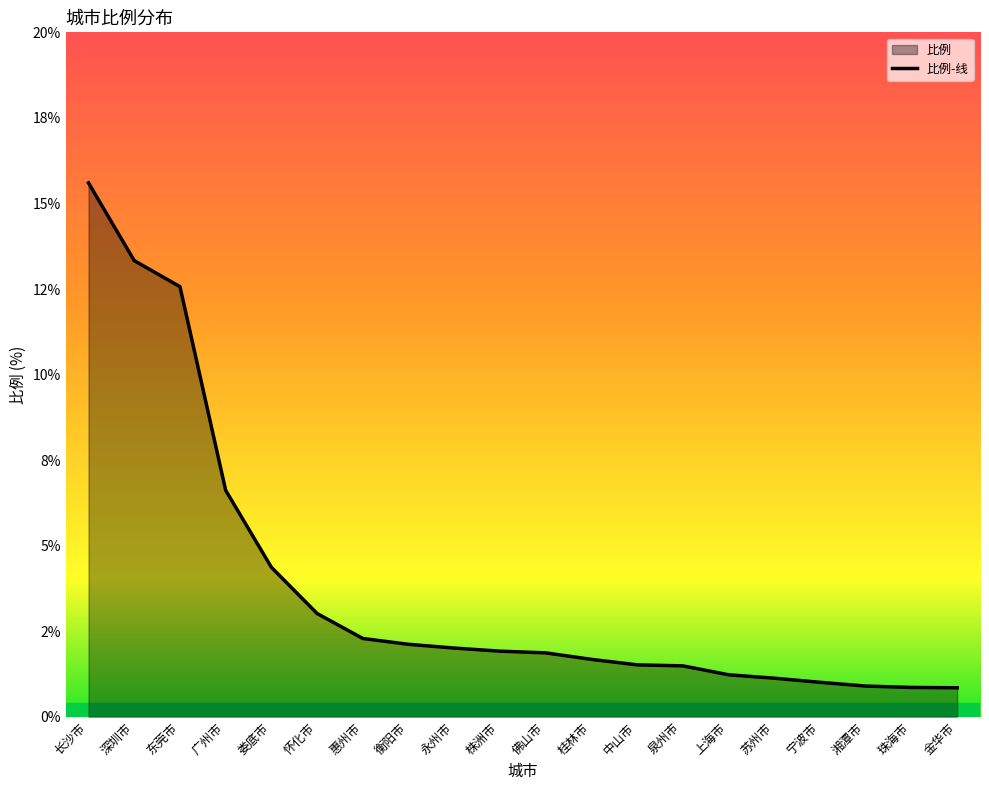

What is the sum of all values?

76.4